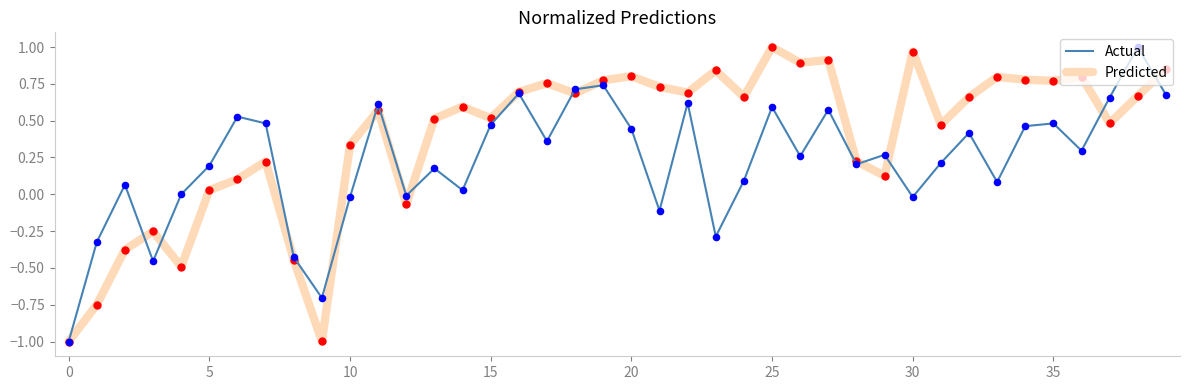

Which series has the largest total across all categories?

Predicted